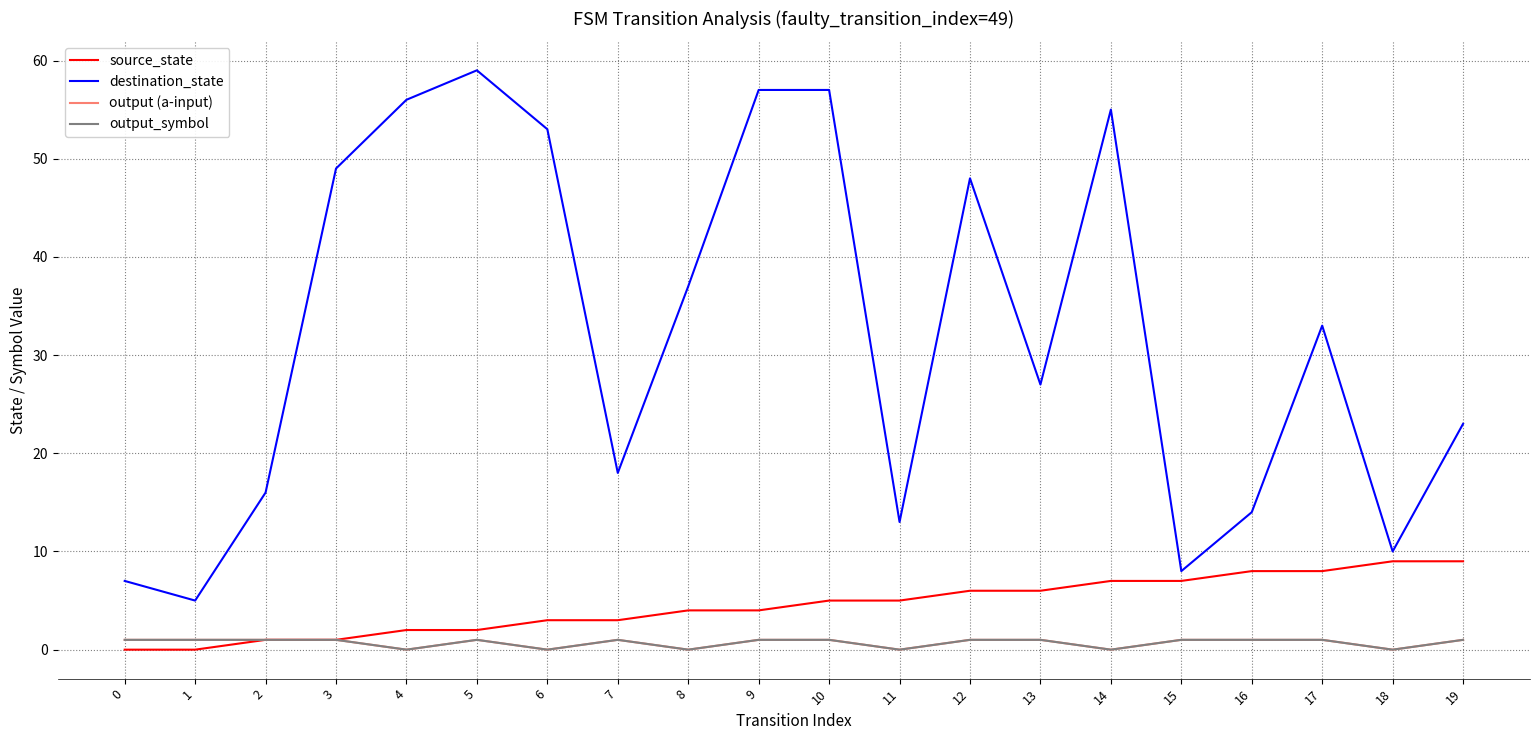

Reading right to left, extract all data points from this chart.

source_state: 9	9	8	8	7	7	6	6	5	5	4	4	3	3	2	2	1	1	0	0
destination_state: 23	10	33	14	8	55	27	48	13	57	57	37	18	53	59	56	49	16	5	7
output (a-input): 1	0	1	1	1	0	1	1	0	1	1	0	1	0	1	0	1	1	1	1
output_symbol: 1	0	1	1	1	0	1	1	0	1	1	0	1	0	1	0	1	1	1	1